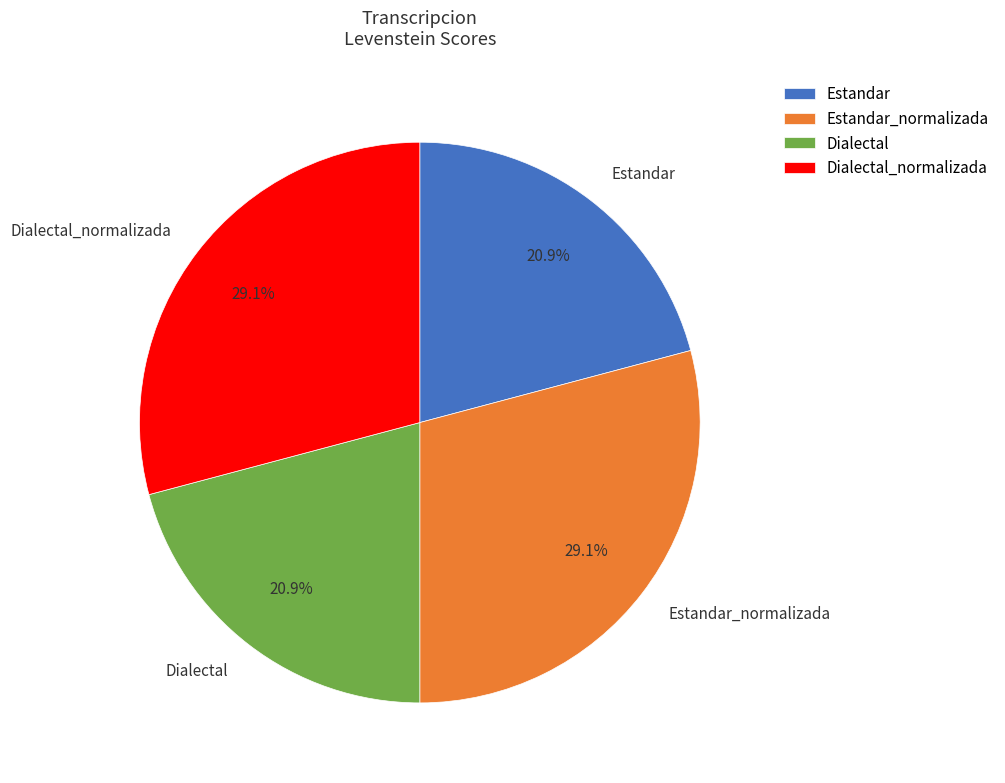

What is the ratio of the value at Dialectal to the value at Dialectal_normalizada?

0.7